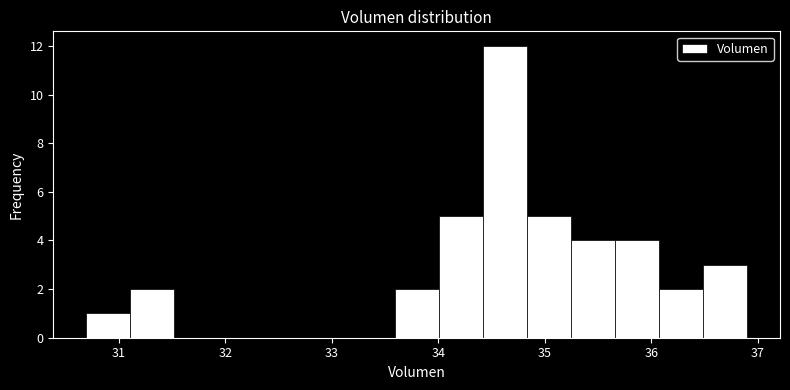

Reading left to right, transcribe this chart: for each bar, give the range it covers on the x-axis and its height. Neither the bar edges nor the heights are printed on the chart, so give them approximately, as read against the axes.

30.7 to 31.1: 1
31.1 to 31.5: 2
31.5 to 31.9: 0
31.9 to 32.3: 0
32.3 to 32.8: 0
32.8 to 33.2: 0
33.2 to 33.6: 0
33.6 to 34.0: 2
34.0 to 34.4: 5
34.4 to 34.8: 12
34.8 to 35.2: 5
35.2 to 35.7: 4
35.7 to 36.1: 4
36.1 to 36.5: 2
36.5 to 36.9: 3